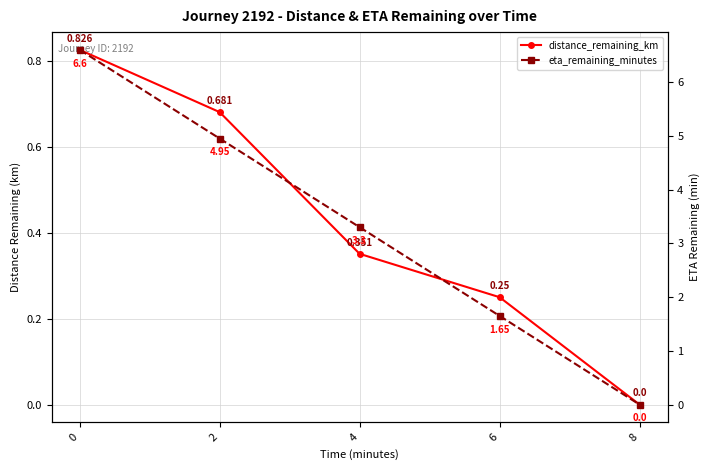

How many data points in eta_remaining_minutes are less than 3?

2